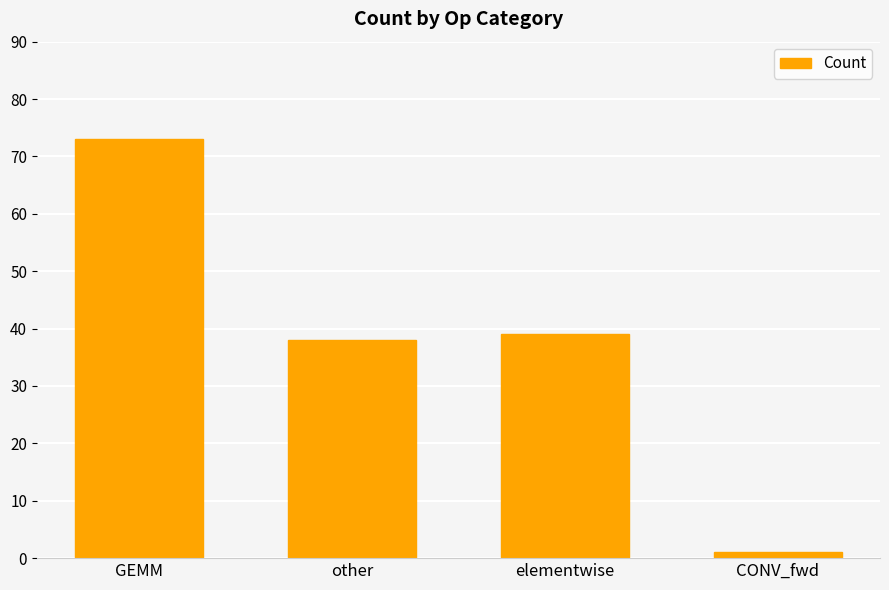

What is the difference between the values at elementwise and CONV_fwd?

38